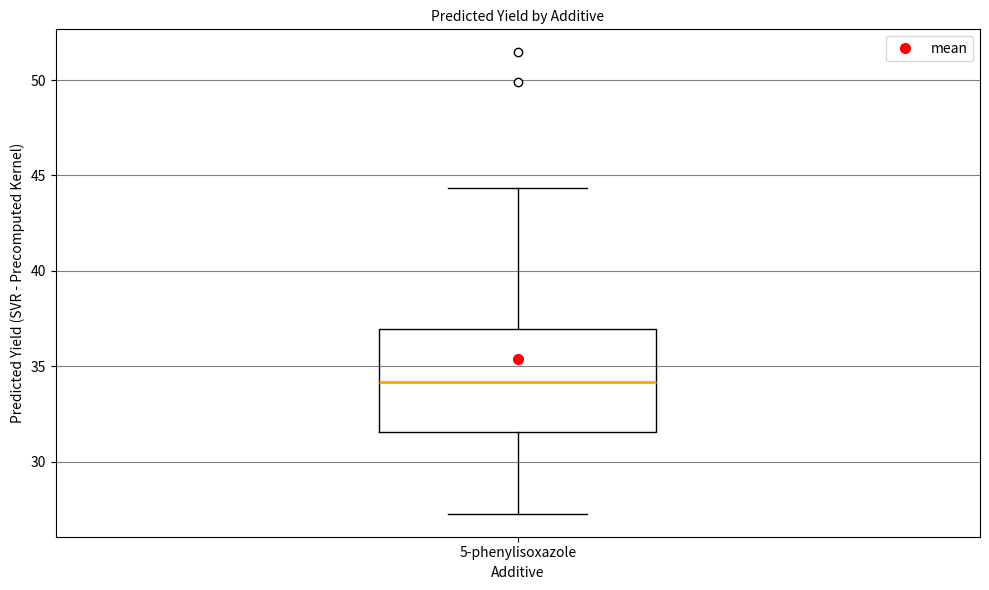

Read this box plot against the y-axis: the position of the median line, the range covered by the box, and the ends of both whiskers. The values are not printed on the chart, so give them approximately, as read against the axis.

median 34.0, box 31.5 to 37.0, whiskers 27.5 to 44.5